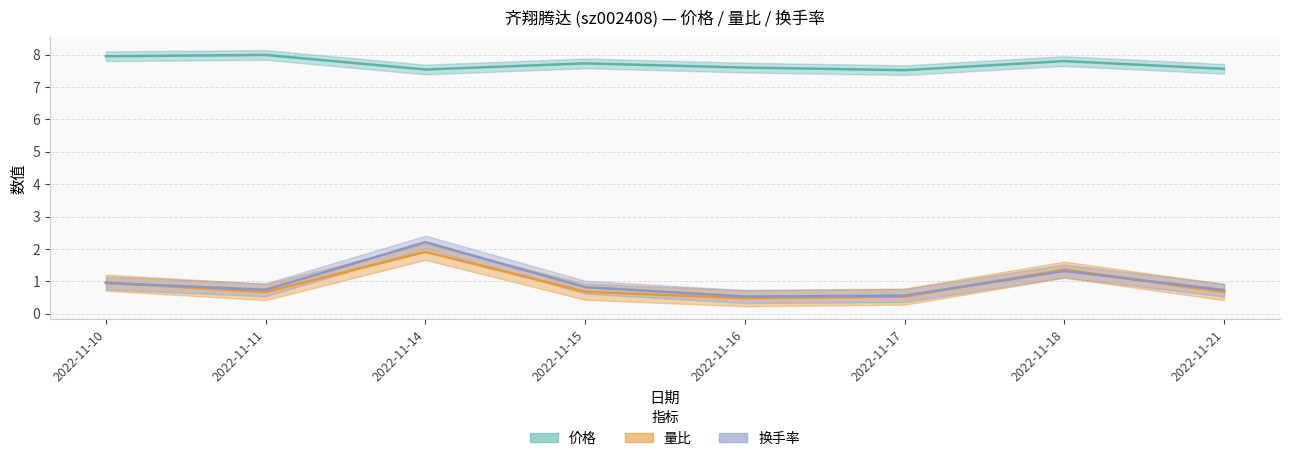

The 量比 series shows 0.7 at 2022-11-17. True or false?

False